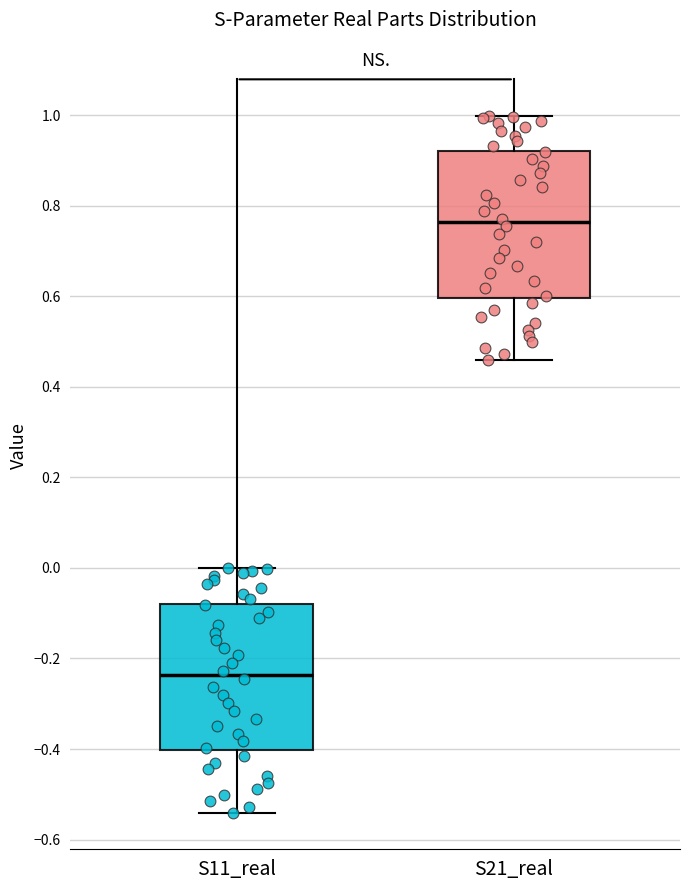

Reading left to right, read every box against the y-axis: the position of its median line, the range the box covers, and the ends of its whiskers. The values are not printed on the chart, so give them approximately, as read against the axis.

S11_real: median -0.24, box -0.40 to -0.08, whiskers -0.54 to 0.00
S21_real: median 0.76, box 0.60 to 0.92, whiskers 0.46 to 1.00